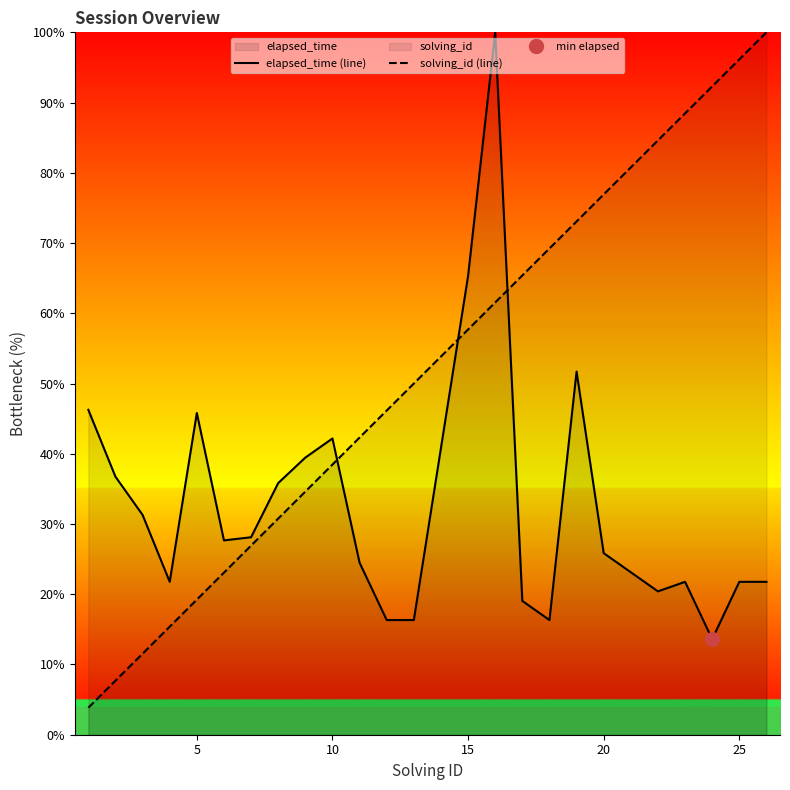

In elapsed_time (line), how many points are lower than both neighbors (excluding endpoints)?

5